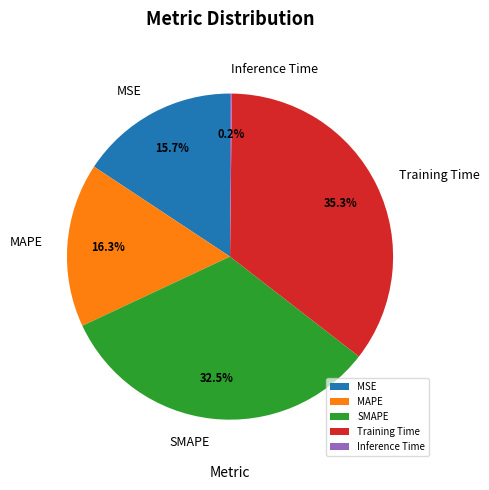

Which slice is the largest?

Training Time